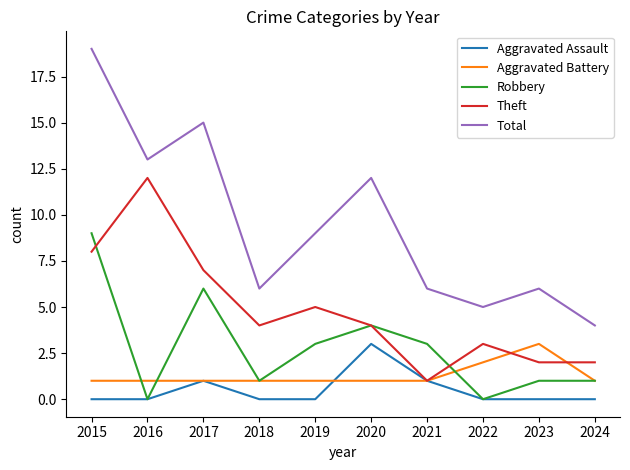

In Total, how many points are higher than both neighbors (excluding endpoints)?

3